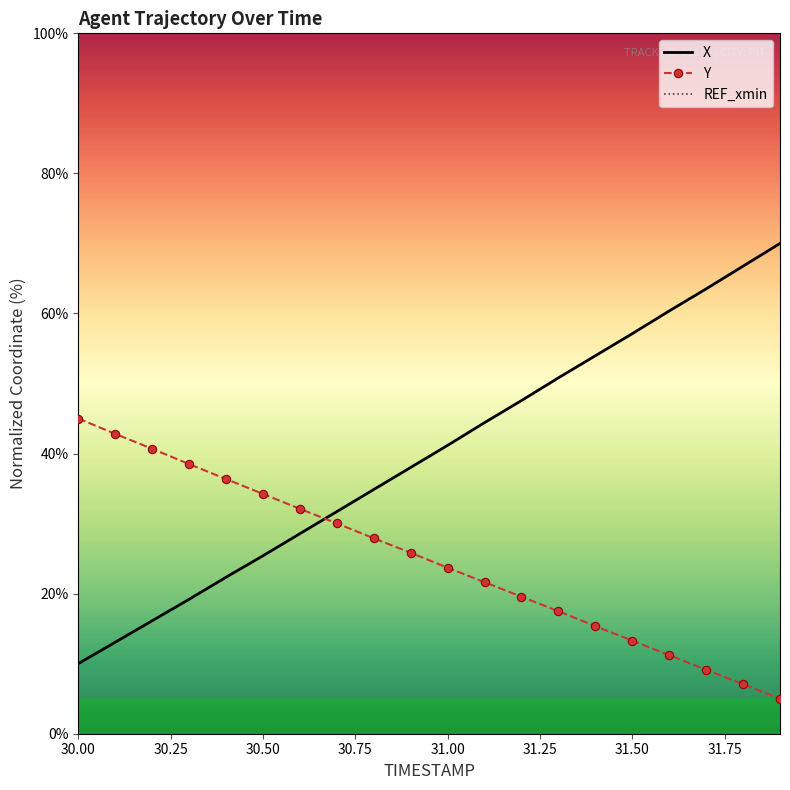

True or false: X has more than 1 interior local peaks.

False